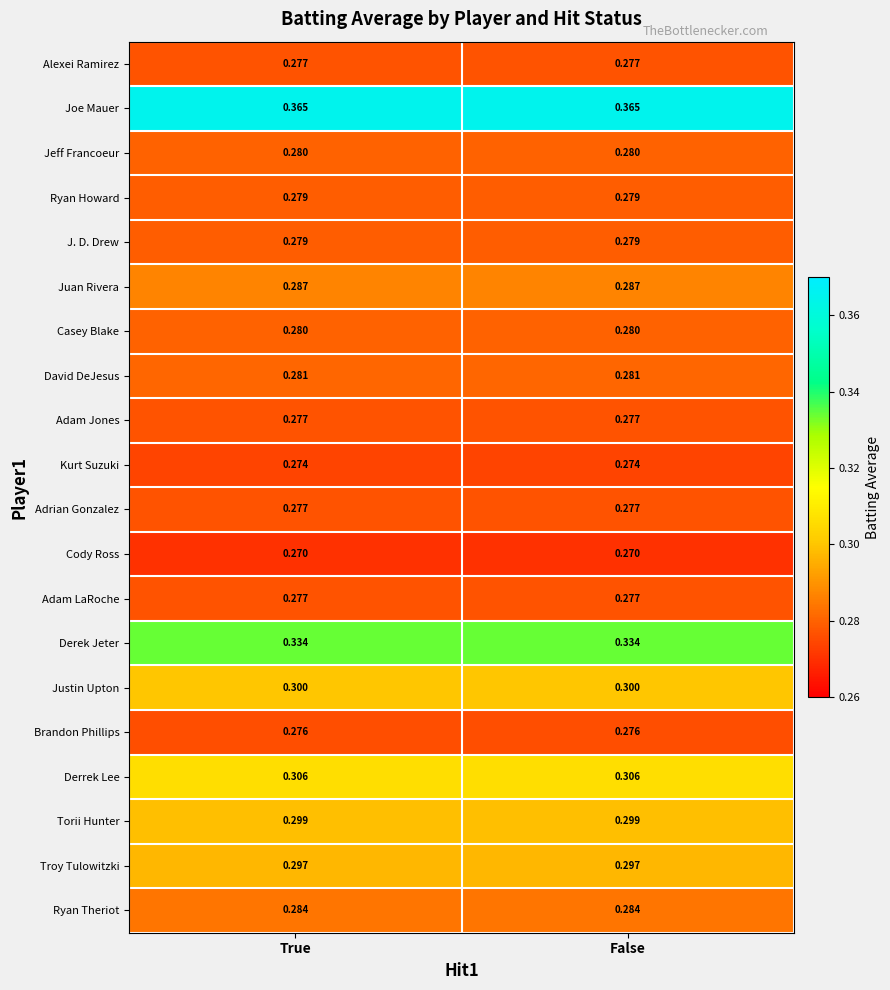

Which series has the largest total across all categories?

Joe Mauer